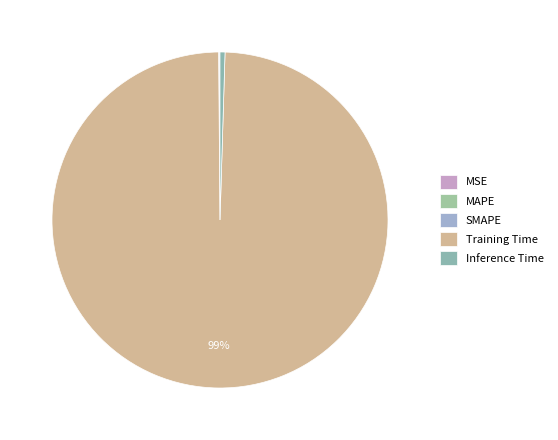

Rank the categories by value from highest to lowest.

Training Time, Inference Time, SMAPE, MAPE, MSE